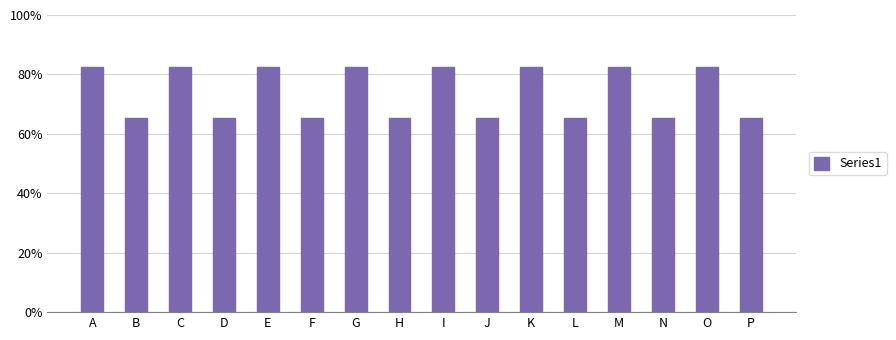

The chart shows a value of 82.5 at G. True or false?

True